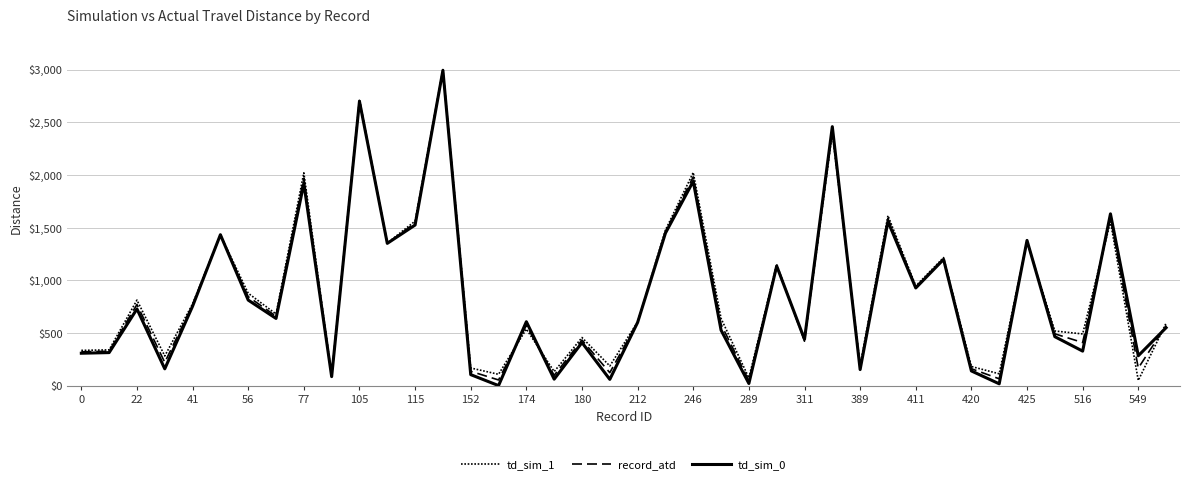

Which series has the largest total across all categories?

td_sim_1